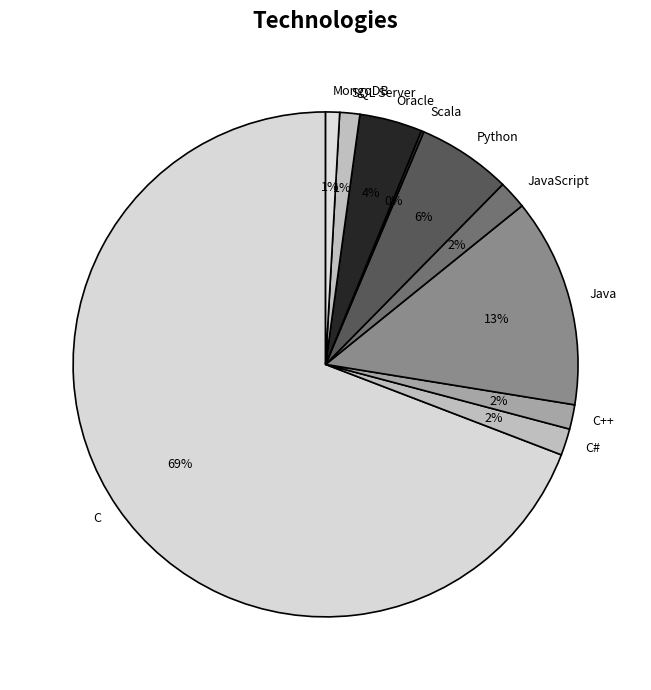

Which has a higher value, Python or MongoDB?

Python